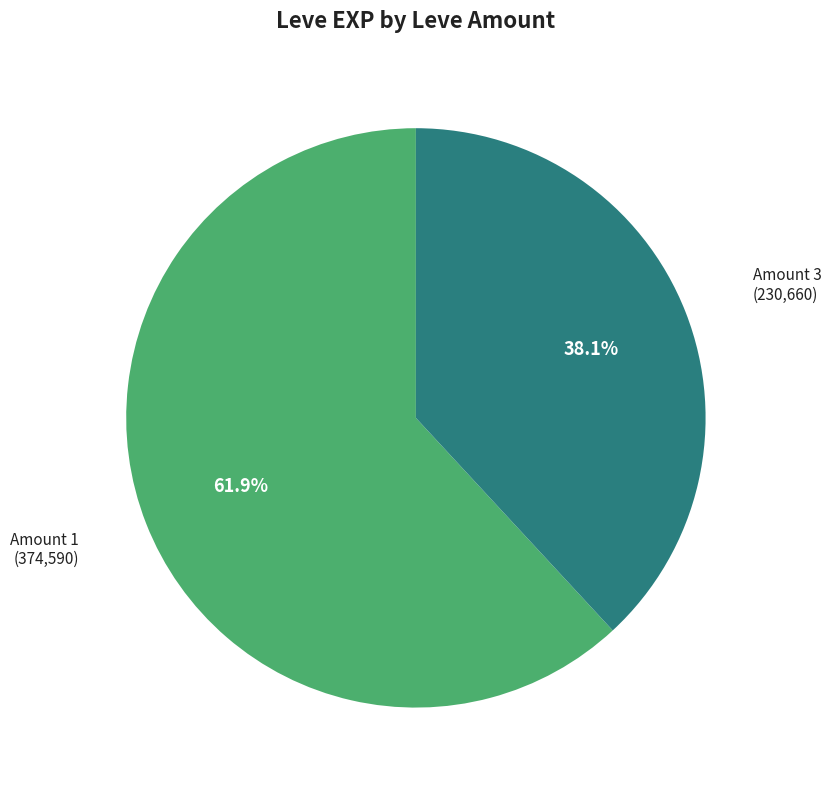

Is there a majority slice in this chart?

Yes